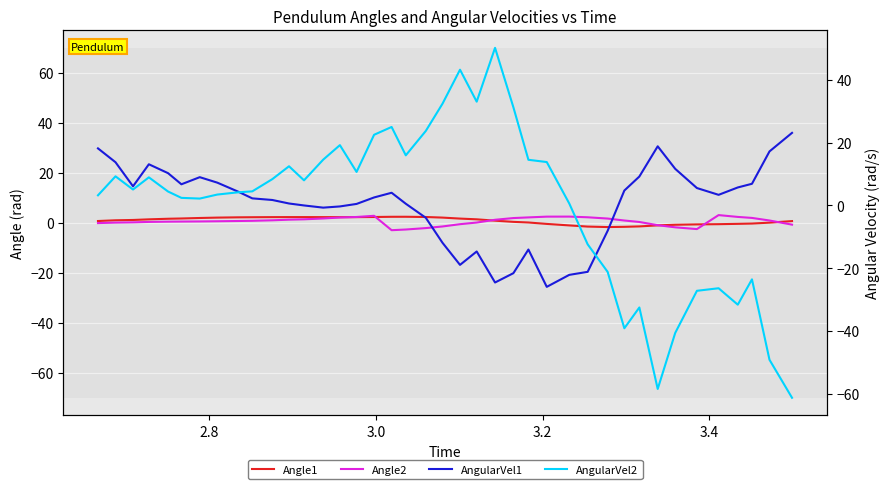

What is the sum of all Angle2 values?

24.8